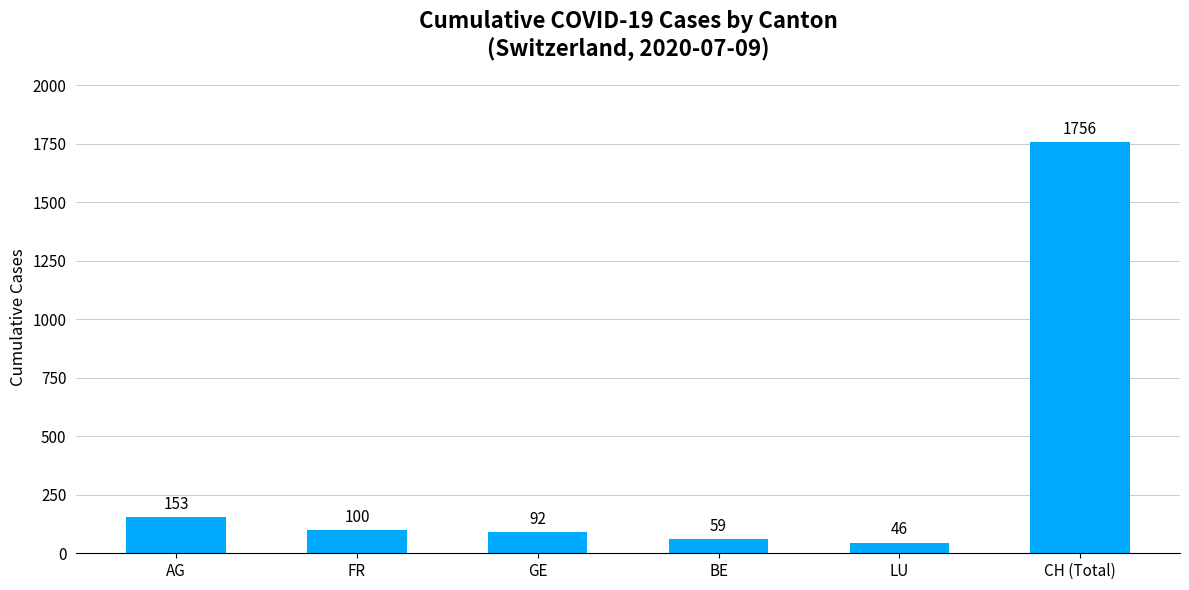

What is the smallest value displayed?

46